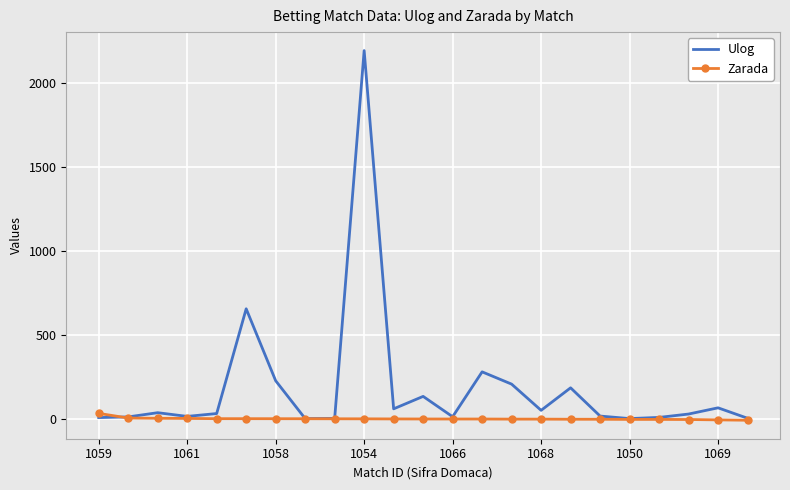

Which series has the widest spread of values?

Ulog